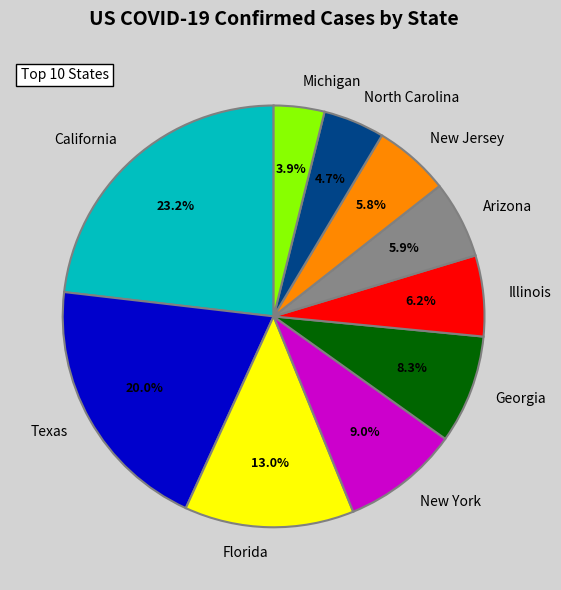

What is the total percentage of Florida and Arizona?

18.9%